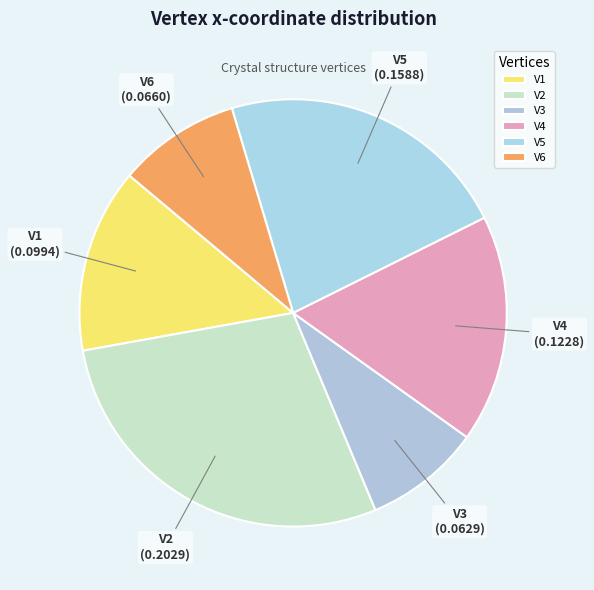

Is there any slice that represents more than half of the pie?

No